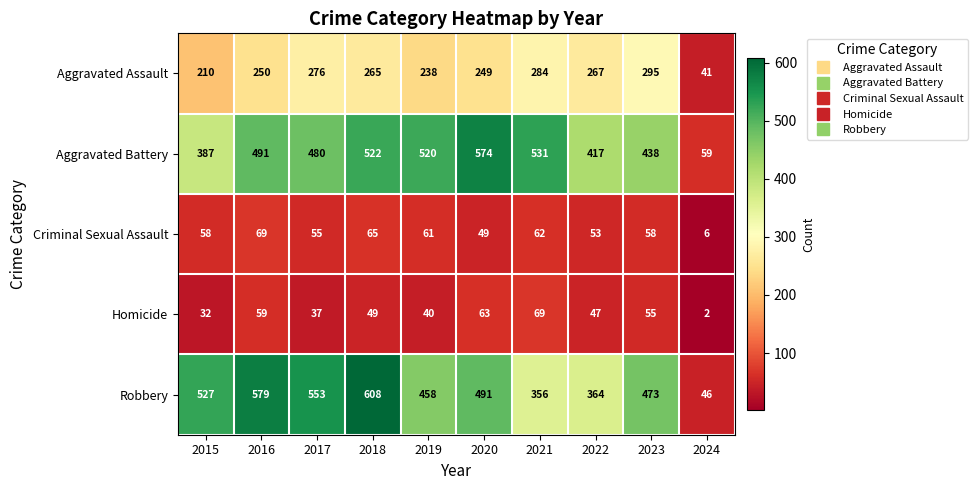

Rank the categories by Homicide value from highest to lowest.

2021, 2020, 2016, 2023, 2018, 2022, 2019, 2017, 2015, 2024